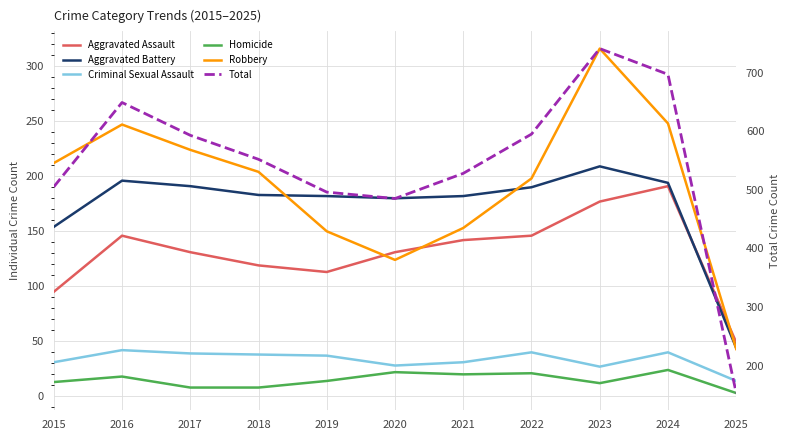

What is the difference between the maximum and minimum values in the Robbery series?

273